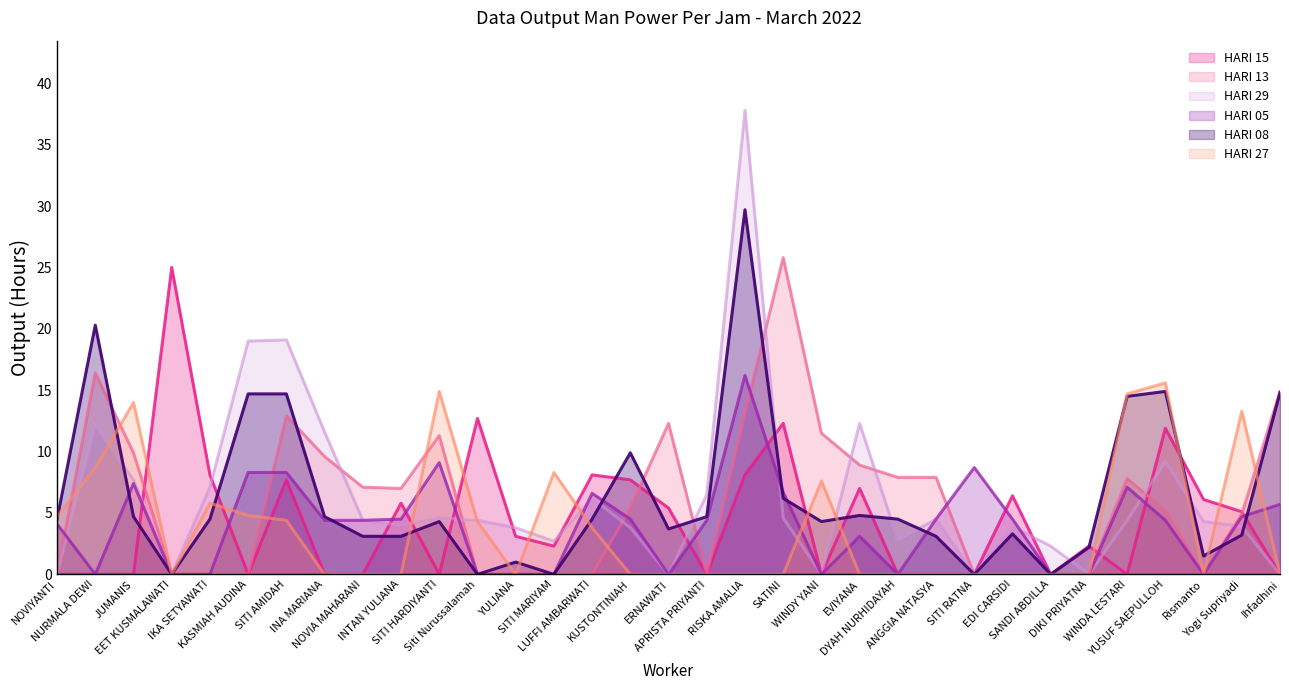

How many intersections are there between HARI 29 and HARI 27?

10